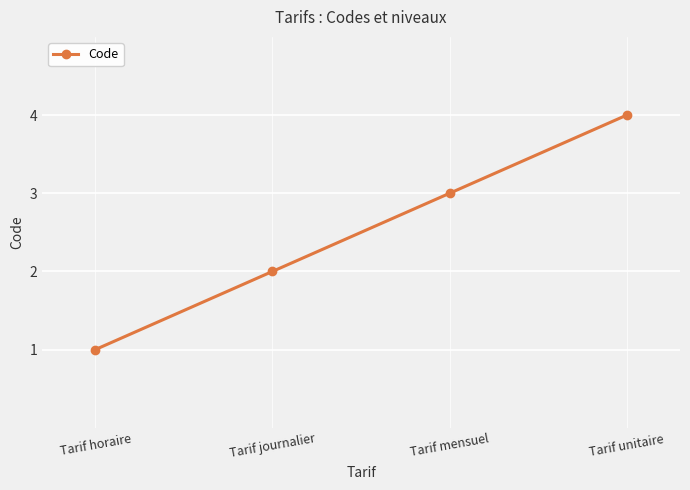

True or false: there are more than 1 points higher than both neighbors.

False